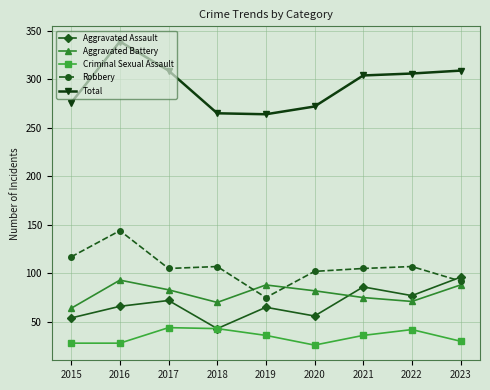

What is the difference between the highest and lowest values at 2023?

279